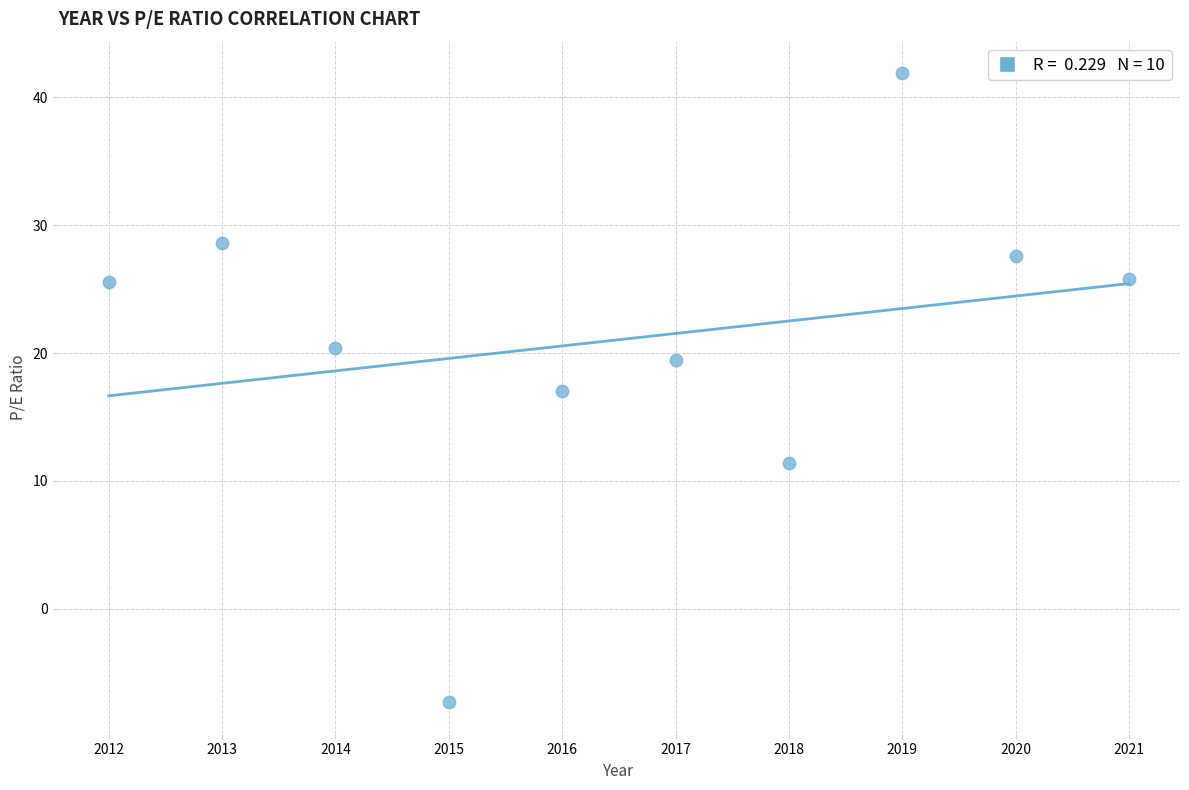

What is the range of Y values (max minus min)?

49.2